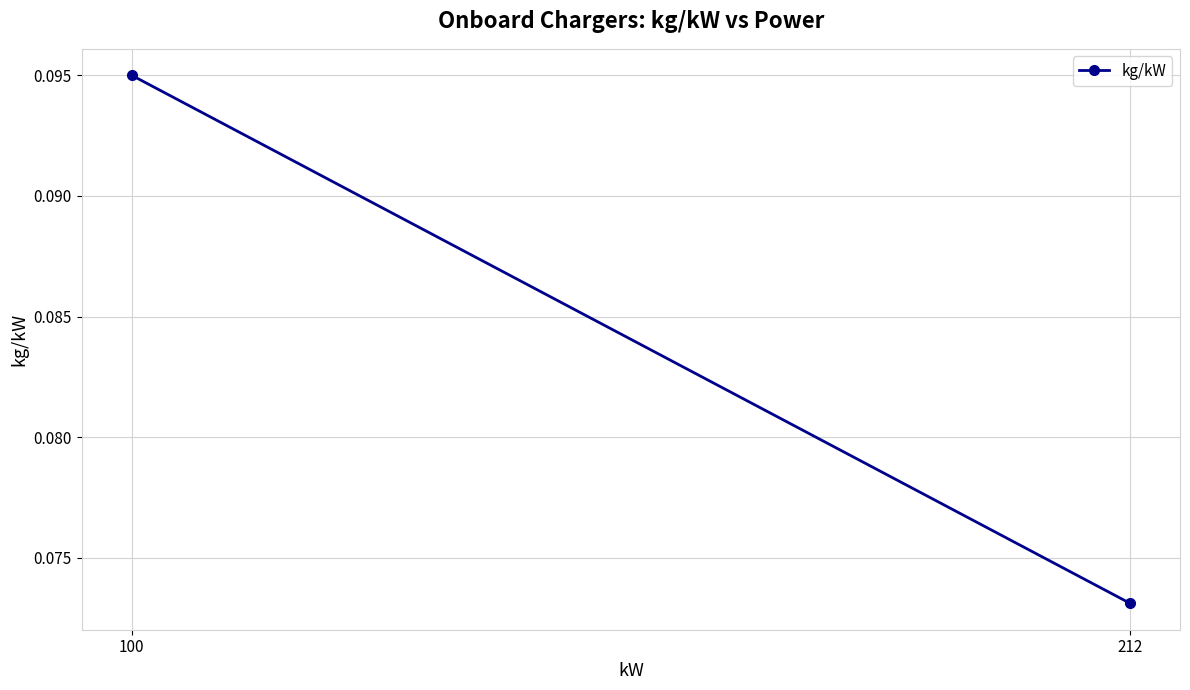

What is the sum of the values at 212 and 100?

0.2